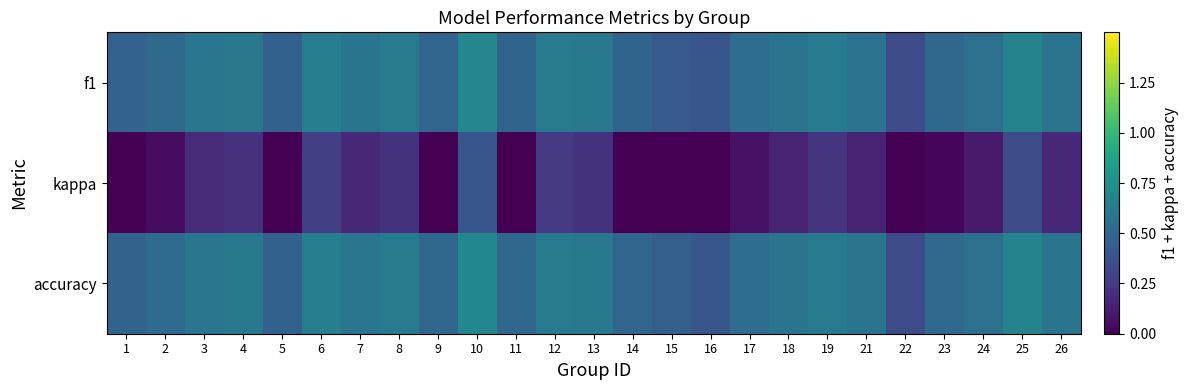

Reading left to right, extract all data points from this chart.

f1: 1=0.5	2=0.5	3=0.6	4=0.6	5=0.5	6=0.6	7=0.6	8=0.6	9=0.5	10=0.7	11=0.5	12=0.6	13=0.6	14=0.5	15=0.4	16=0.4	17=0.5	18=0.6	19=0.6	21=0.6	22=0.3	23=0.5	24=0.6	25=0.7	26=0.6
kappa: 1=-0.1	2=0.1	3=0.2	4=0.2	5=-0.1	6=0.3	7=0.2	8=0.2	9=0.0	10=0.4	11=0.0	12=0.2	13=0.2	14=-0.0	15=-0.1	16=-0.2	17=0.1	18=0.2	19=0.2	21=0.2	22=-0.3	23=0.0	24=0.1	25=0.3	26=0.2
accuracy: 1=0.5	2=0.5	3=0.6	4=0.6	5=0.5	6=0.6	7=0.6	8=0.6	9=0.5	10=0.7	11=0.5	12=0.6	13=0.6	14=0.5	15=0.5	16=0.4	17=0.5	18=0.6	19=0.6	21=0.6	22=0.3	23=0.5	24=0.6	25=0.7	26=0.6